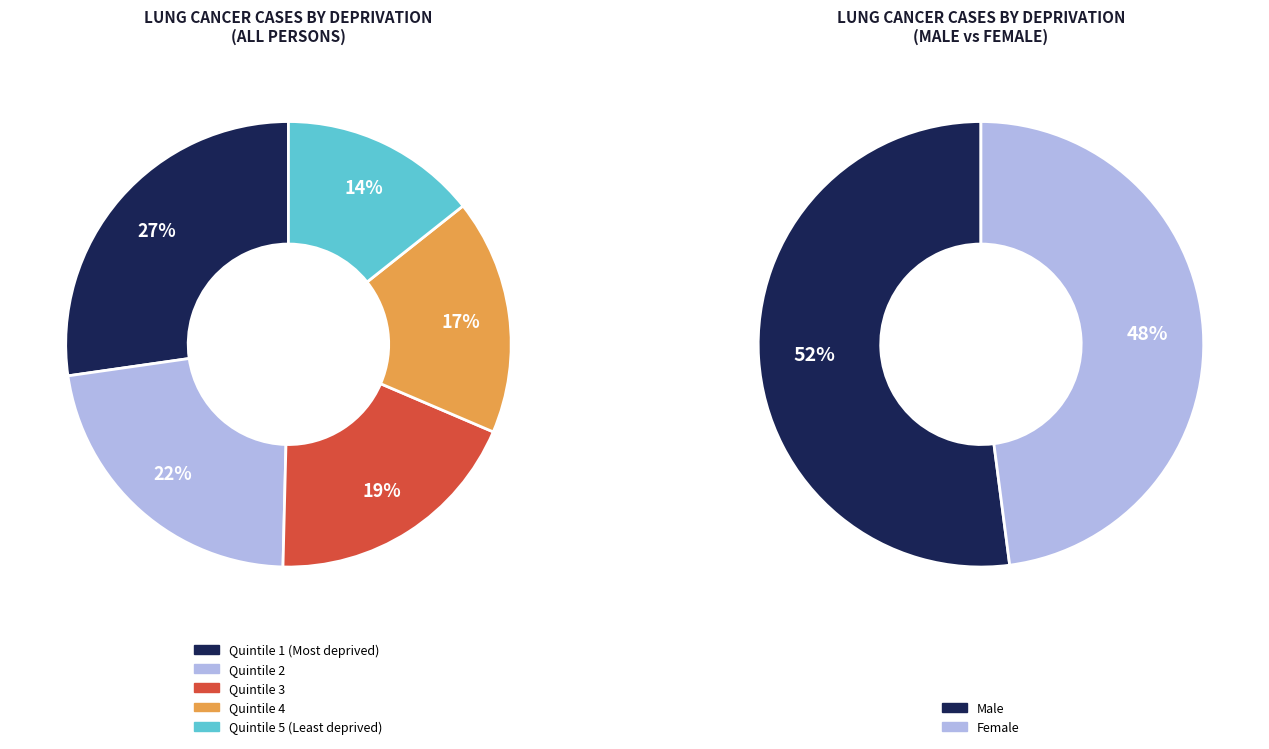

What is the total percentage of Quintile 1 (Most deprived) and Quintile 4?

44.4%